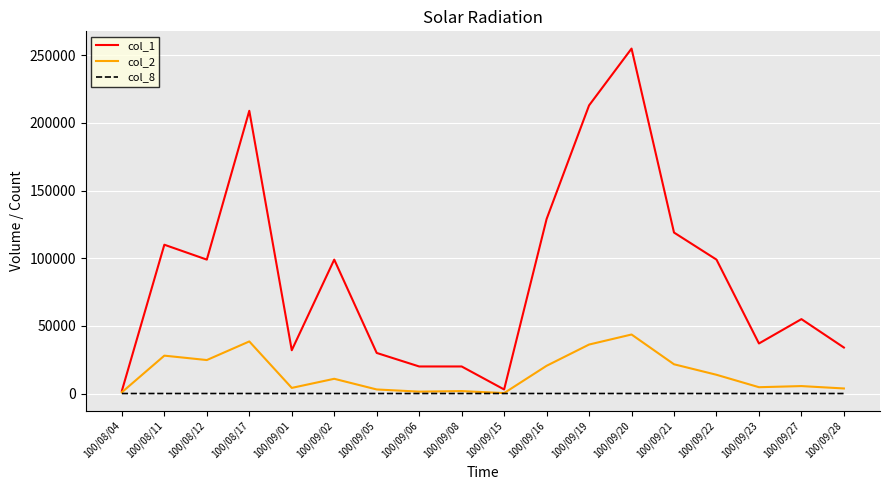

What is the greatest value displayed?

255000